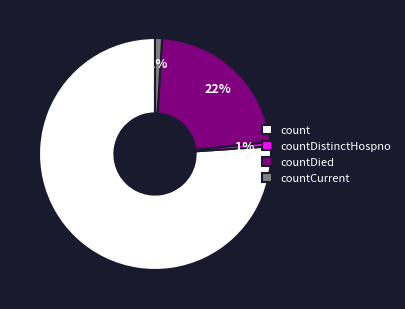

To the nearest percent, what percentage of the pie is countDied?

22%